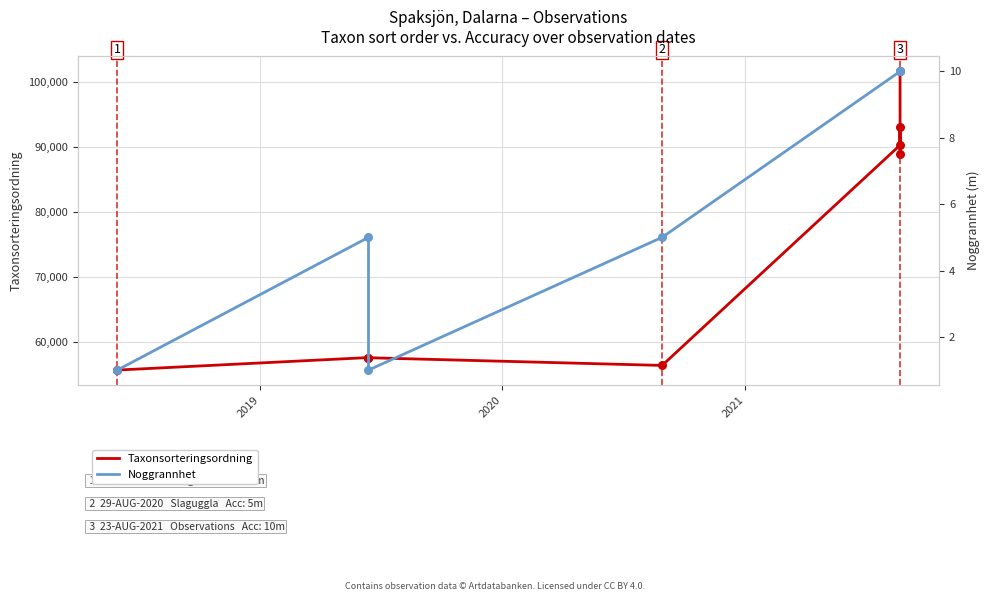

Which series reaches the maximum Y coordinate?

Taxonsorteringsordning